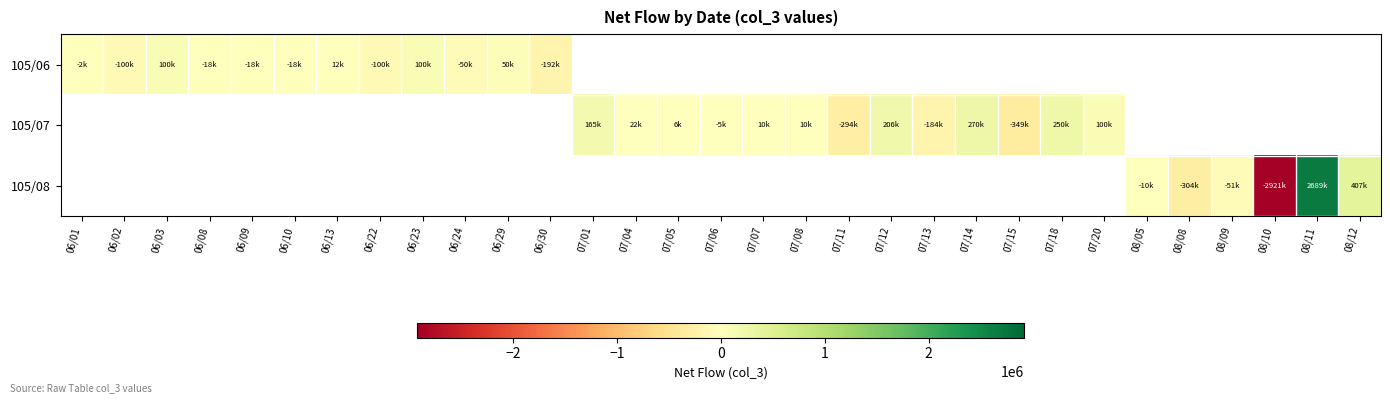

What is the difference between the maximum and minimum values in the row_0 series?

292000.0